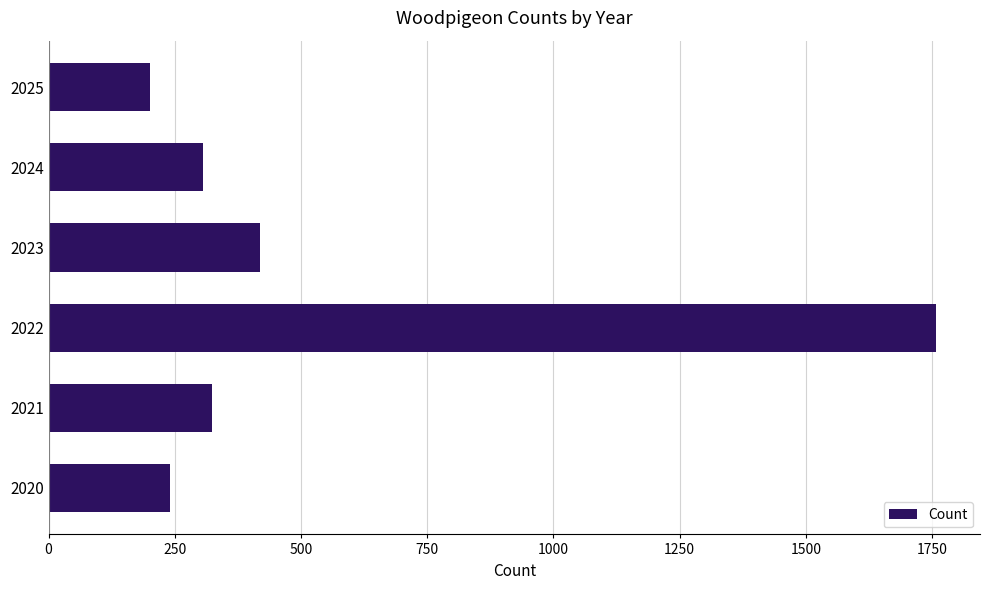

Approximately how many times larger is the value at 2024 compared to 2021?

0.9